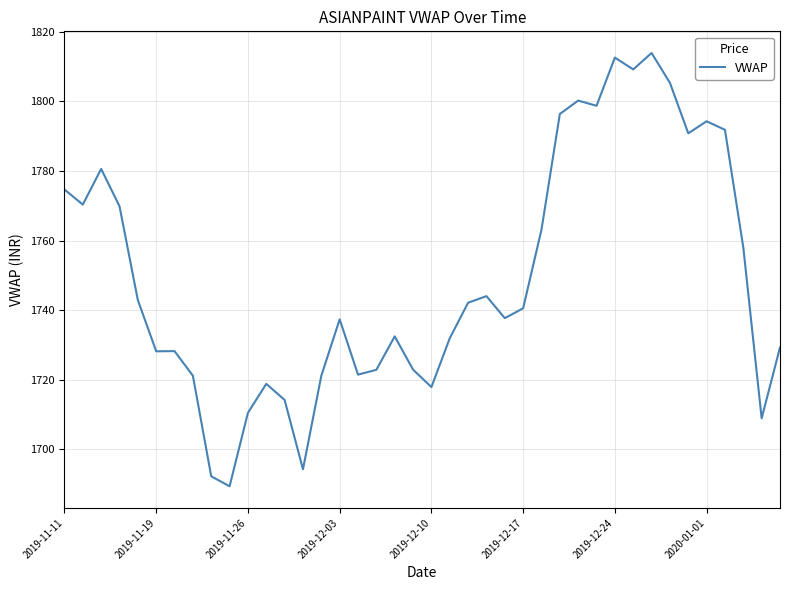

What is the difference between the maximum and minimum values?

124.6